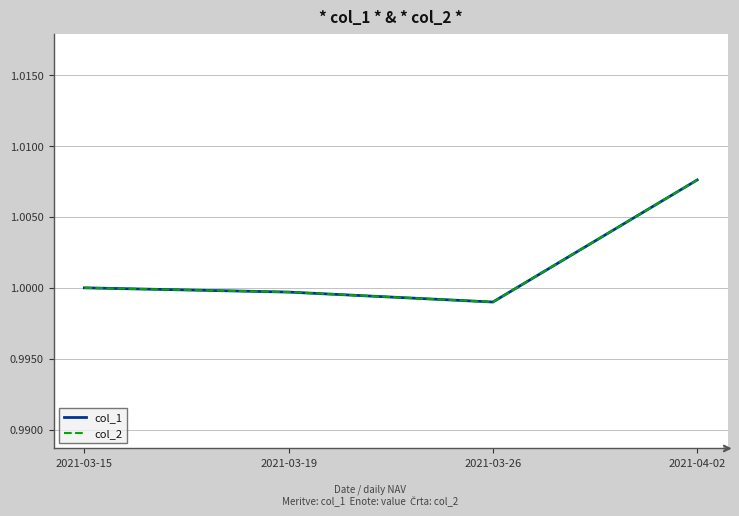

Does the chart have visible grid lines?

Yes